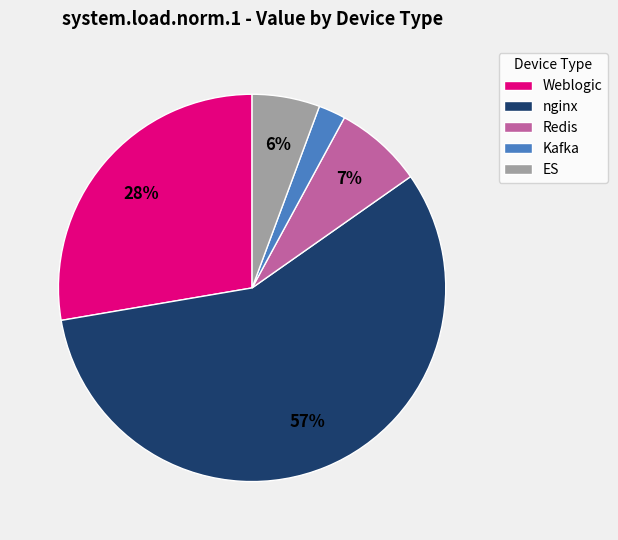

How many slices are in this pie chart?

5